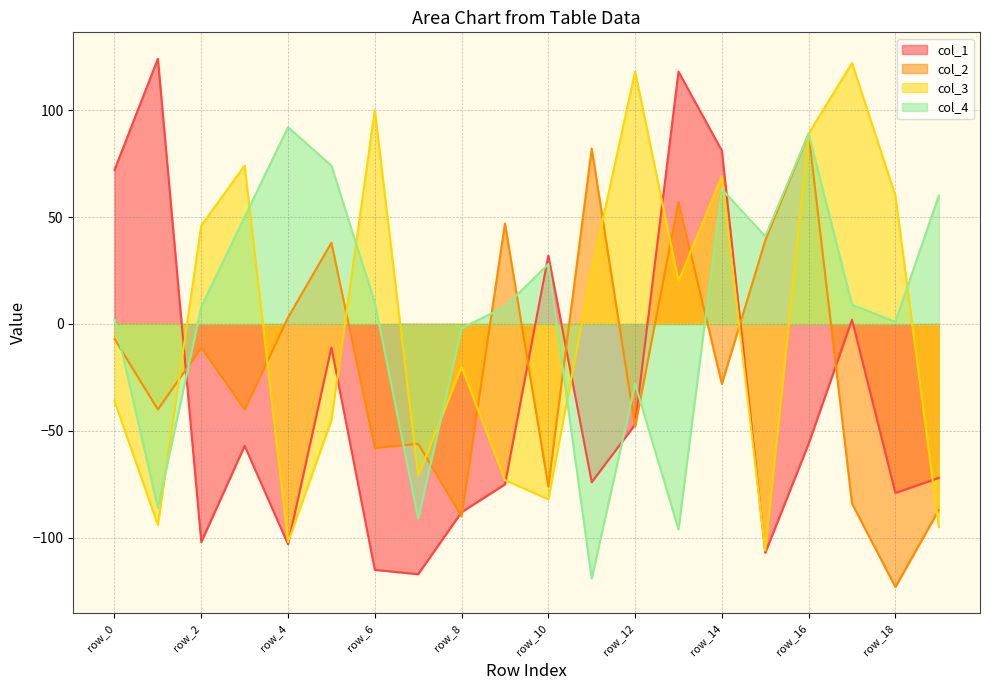

At which label does col_2 reach its peak?

row_16